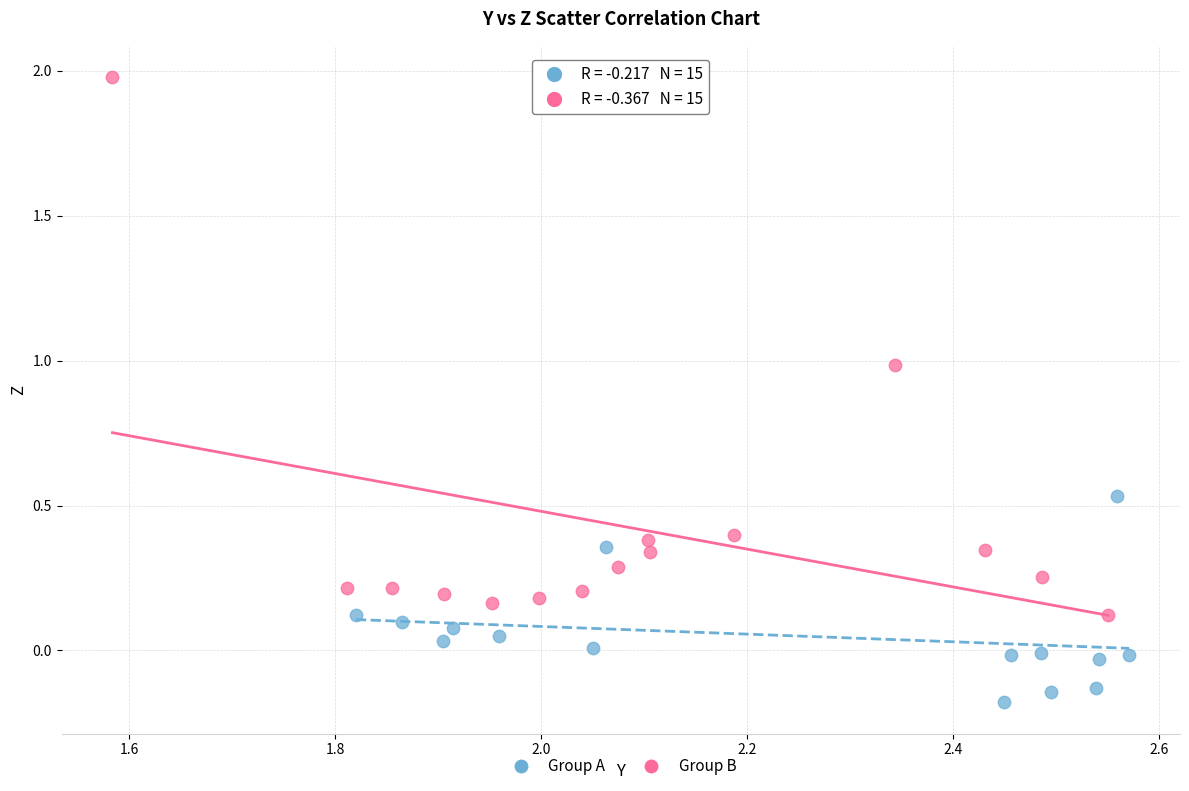

Which series contains the highest Y value?

Group B